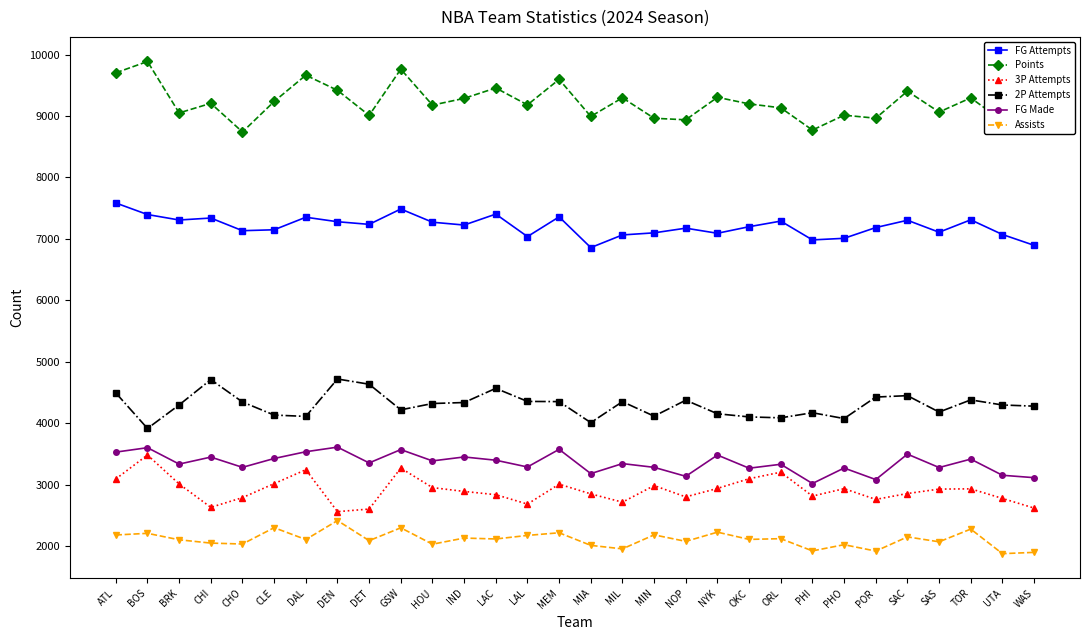

How many lines are shown in the chart?

6